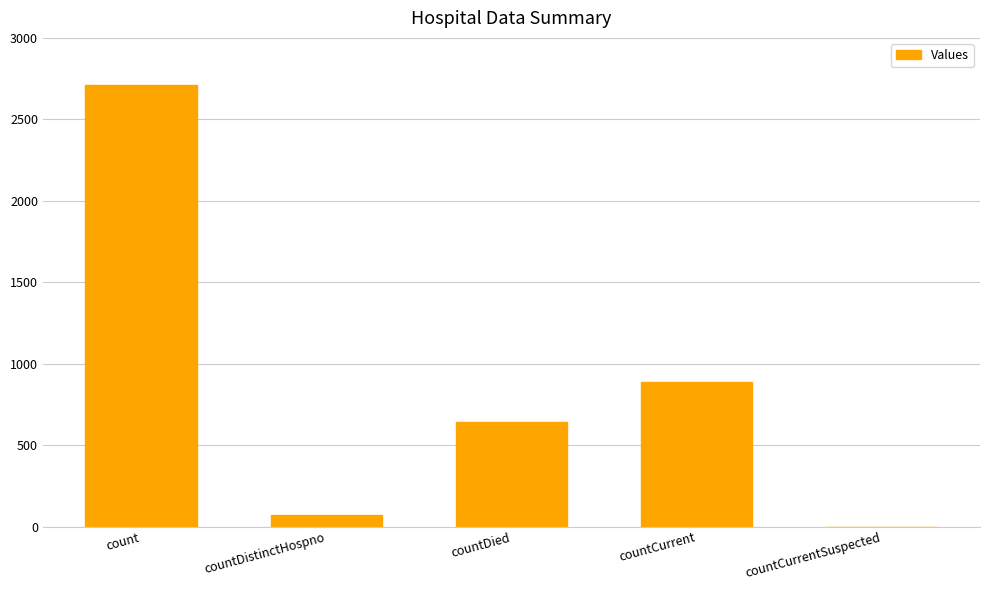

At which label does the data first exceed 641?

count